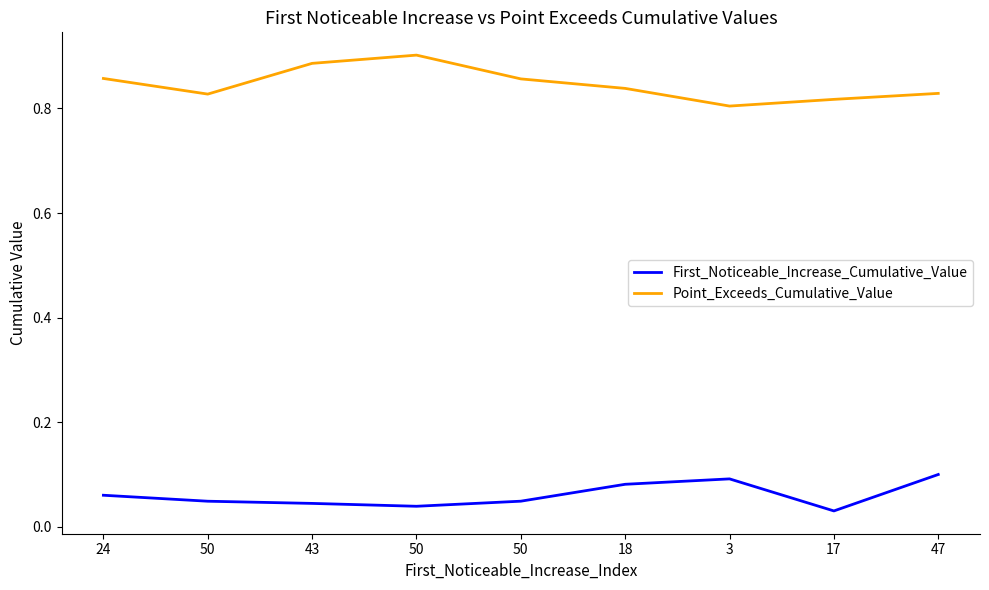

Which category has the lowest value in the First_Noticeable_Increase_Cumulative_Value series?

17